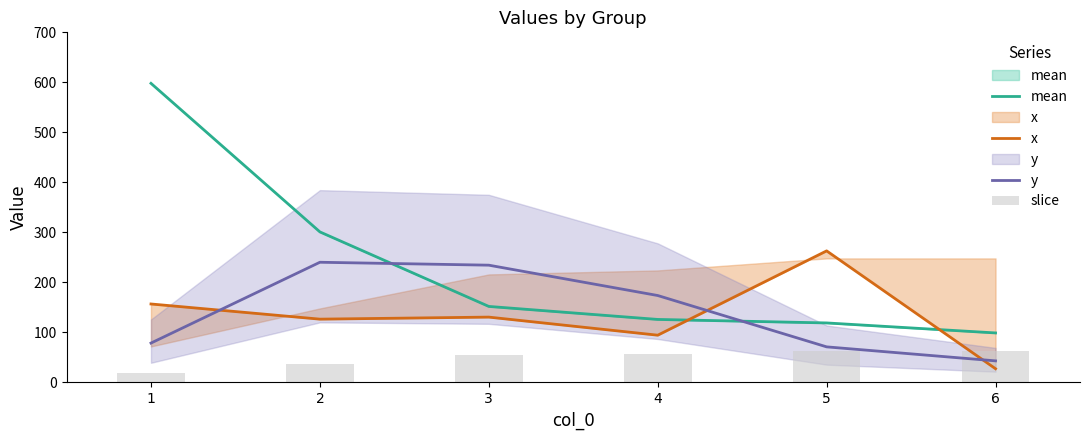

Rank the series at 1 from highest to lowest value.

mean, x, y, slice